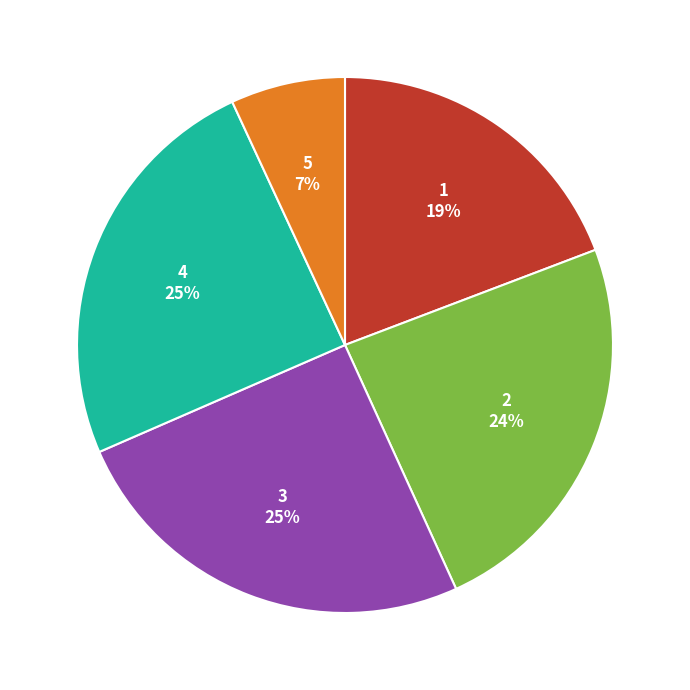

What percentage is the 2 slice, to the nearest percent?

24%